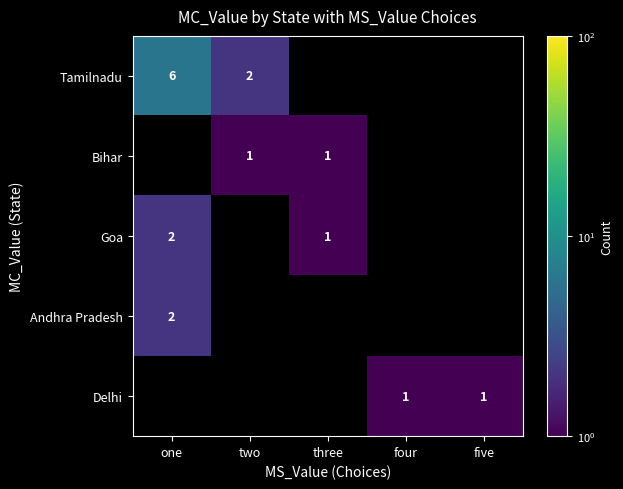

The value of Delhi at four is 2. True or false?

False